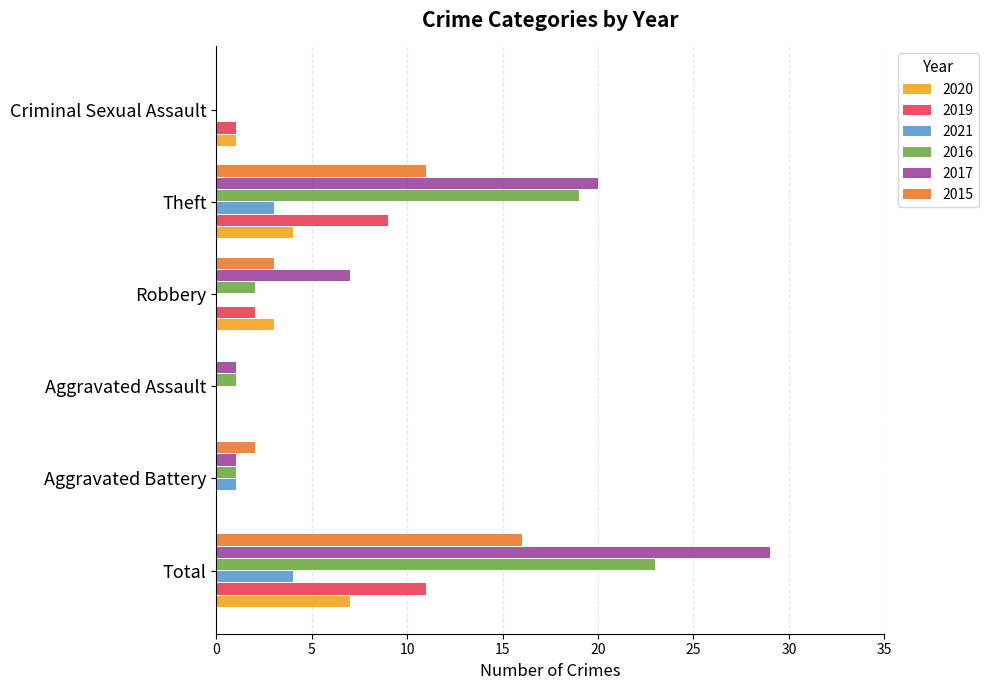

Which series has the largest total across all categories?

2017